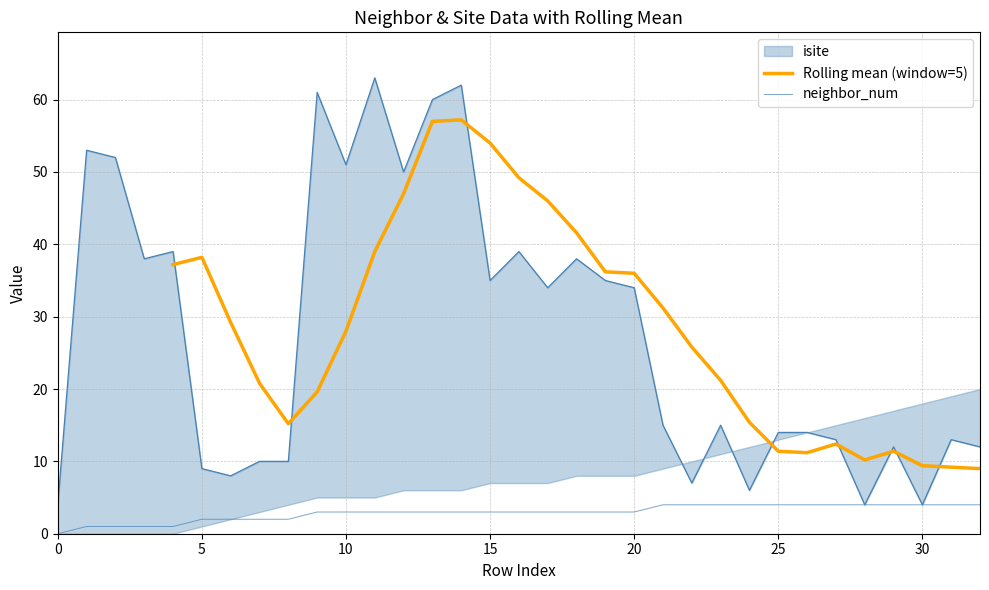

Which category has the highest value across all series?

11